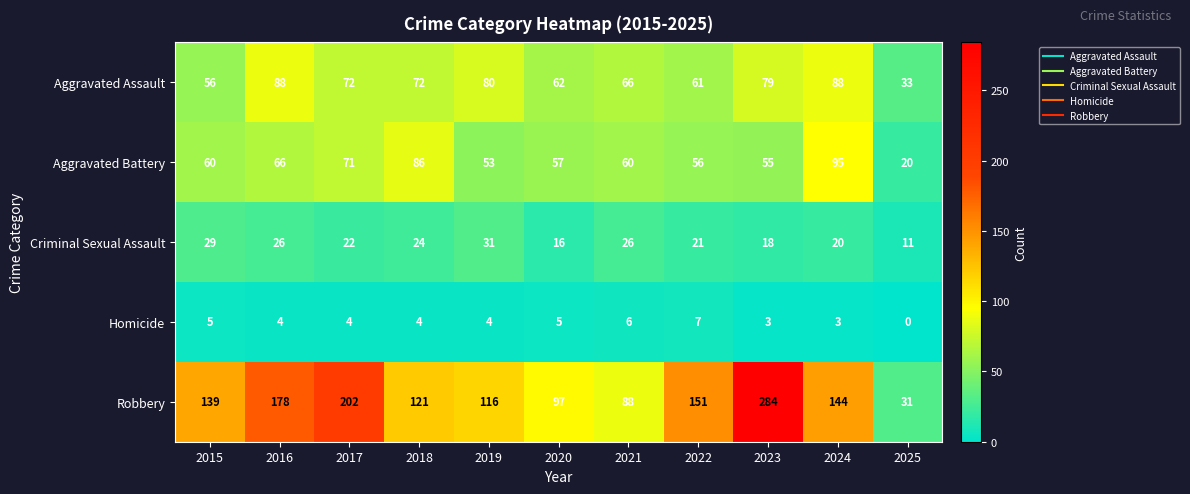

What is the total value across all series at 2025?

95